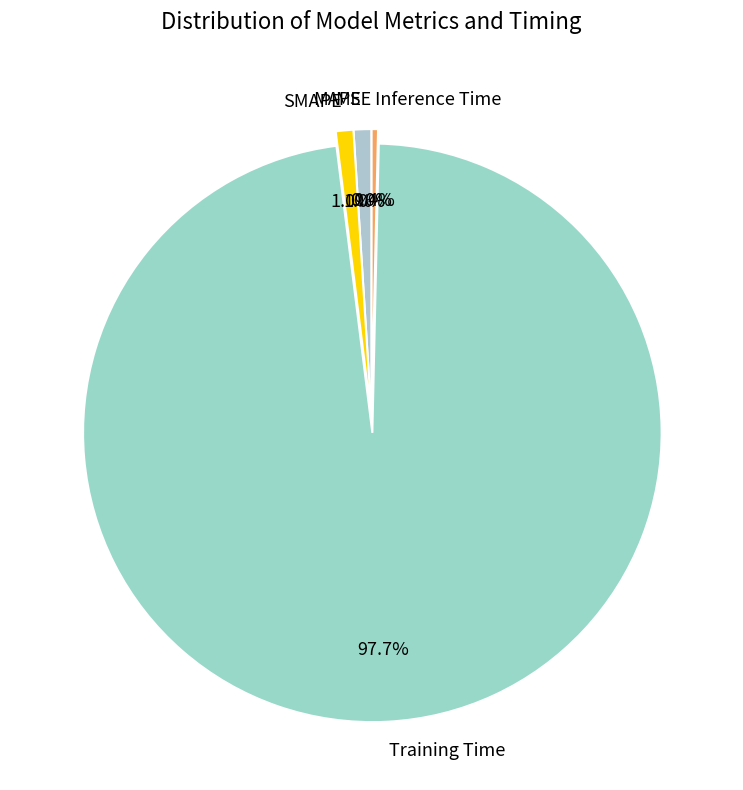

Between MAPE and Training Time, which is larger?

Training Time